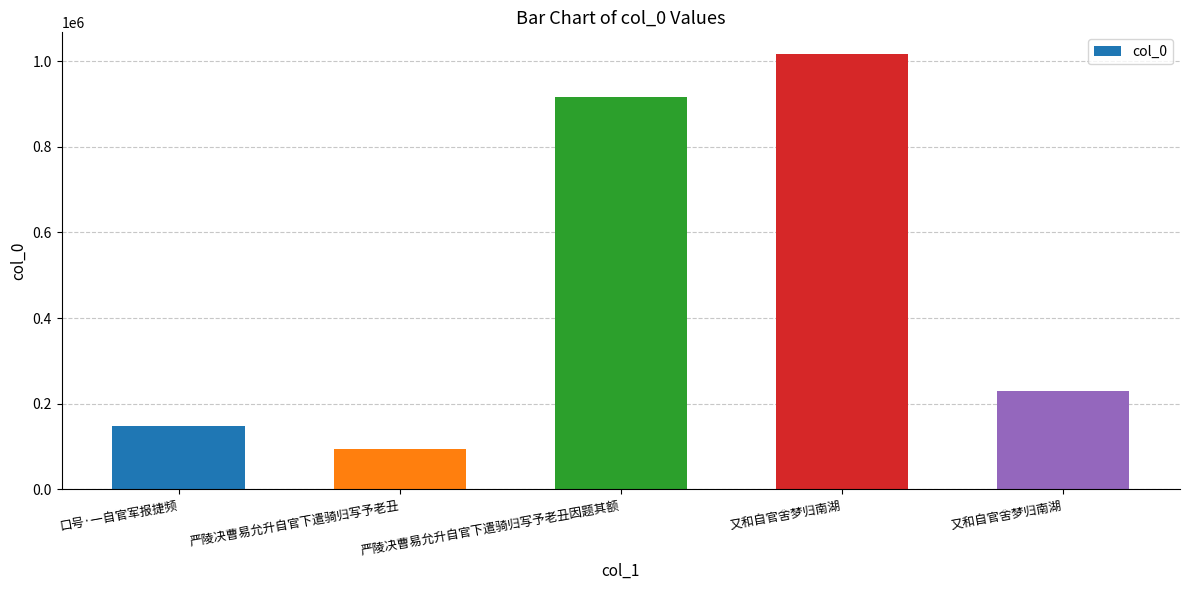

How many distinct data groups are displayed?

1